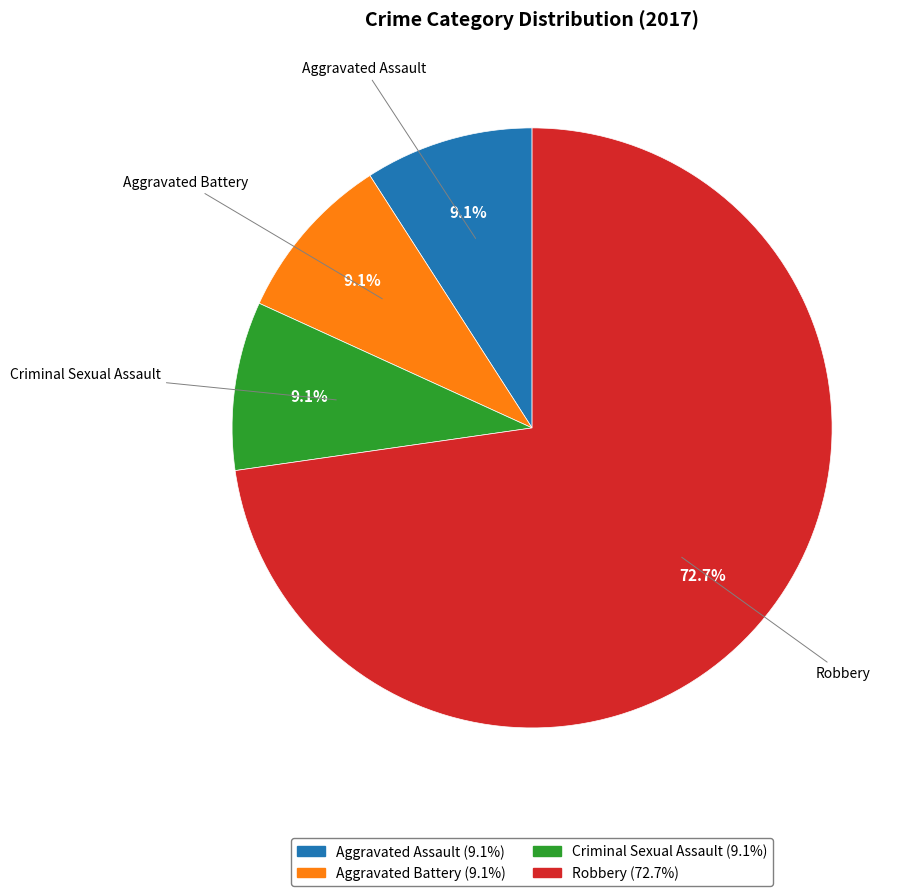

Approximately how many times larger is the value at Robbery compared to Aggravated Battery?

8.0